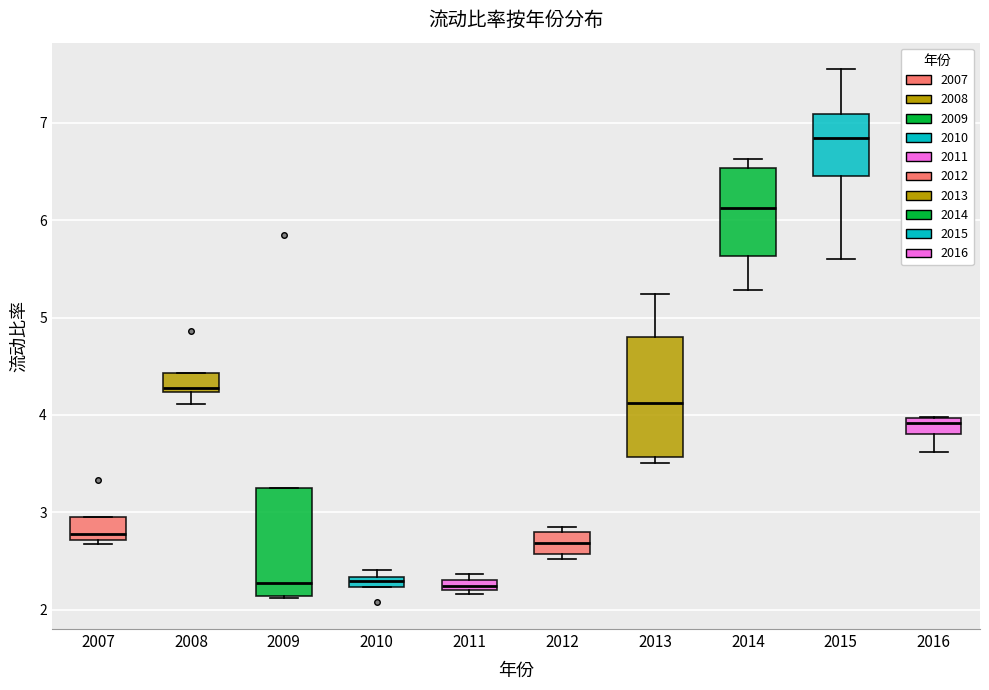

Where is the upper edge of the box at x = 2008 on the y-axis? The values are not printed on the chart, so give them approximately, as read against the axis.

4.4